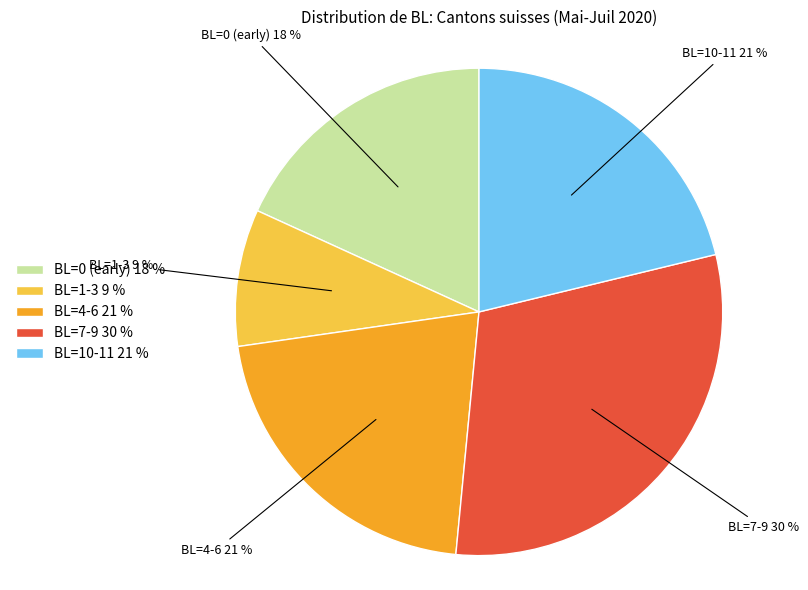

Combined, do BL=4-6 21 % and BL=0 (early) 18 % account for over 50%?

No